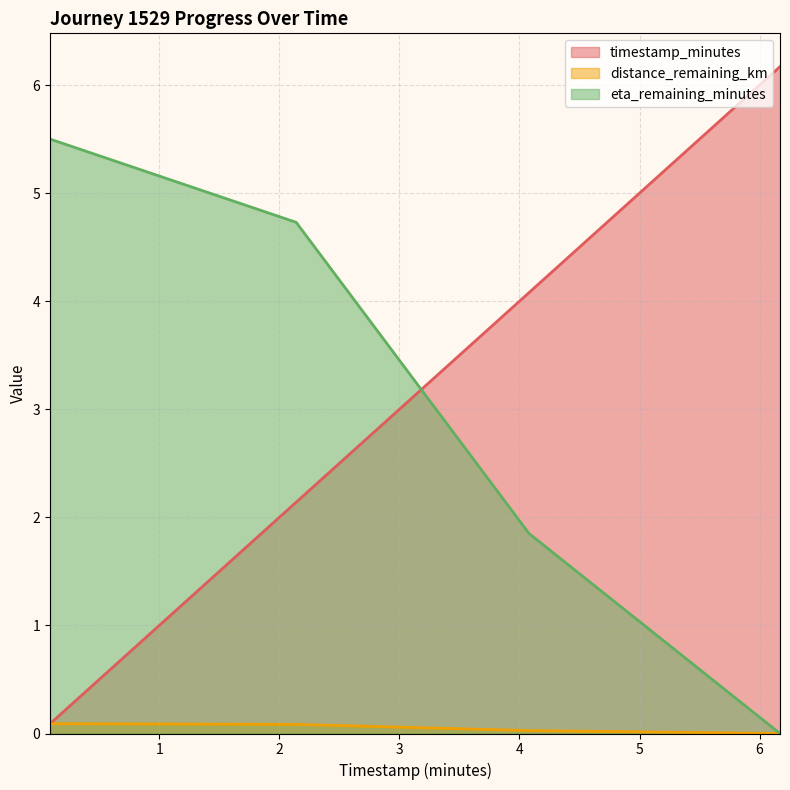

Reading left to right, extract all data points from this chart.

timestamp_minutes: 0.1	2.1	4.1	6.2
distance_remaining_km: 0.1	0.1	0.0	0.0
eta_remaining_minutes: 5.5	4.7	1.9	0.0